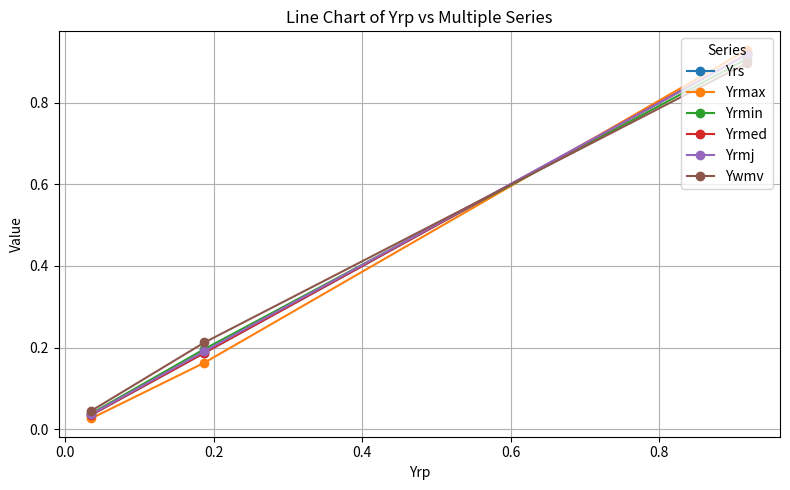

Which series has the largest total across all categories?

Ywmv